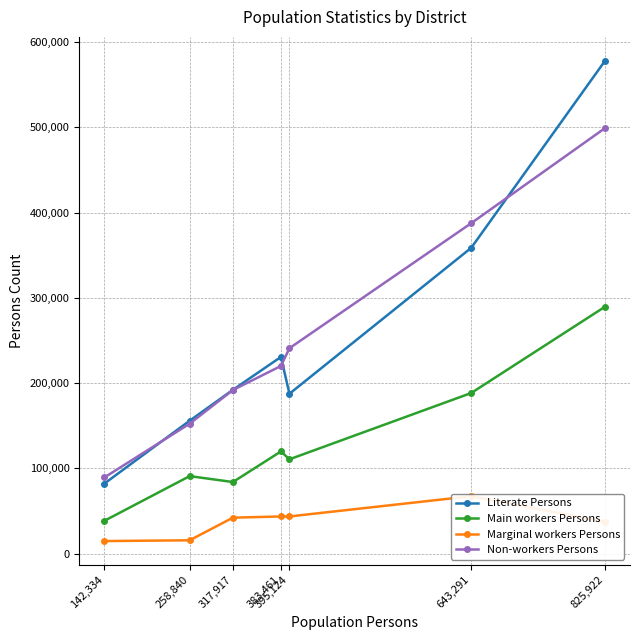

Reading left to right, transcribe all the data shown in this chart.

Literate Persons: 142,334=82062	258,840=155859	317,917=192147	383,461=230678	395,124=187527	643,291=358702	825,922=578030
Main workers Persons: 142,334=38397	258,840=90875	317,917=83936	383,461=119803	395,124=110617	643,291=188371	825,922=289576
Marginal workers Persons: 142,334=14672	258,840=15598	317,917=42137	383,461=43542	395,124=43563	643,291=67322	825,922=37210
Non-workers Persons: 142,334=89265	258,840=152367	317,917=191844	383,461=220116	395,124=240944	643,291=387598	825,922=499136